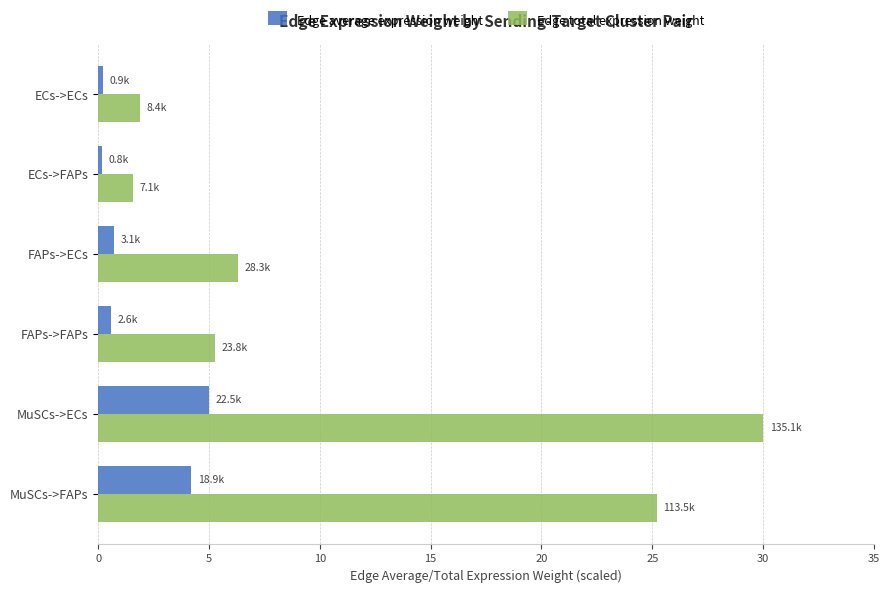

Between ECs->FAPs and MuSCs->ECs, which series saw the biggest shift?

Edge total expression weight